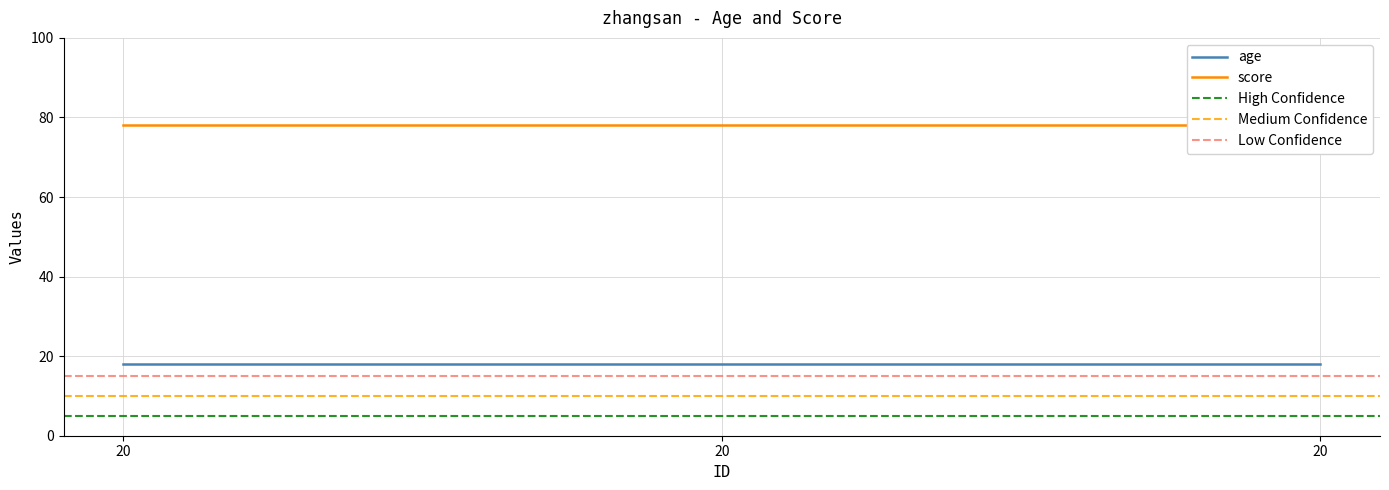

What is the value of the score point at the 2nd from the left?

78